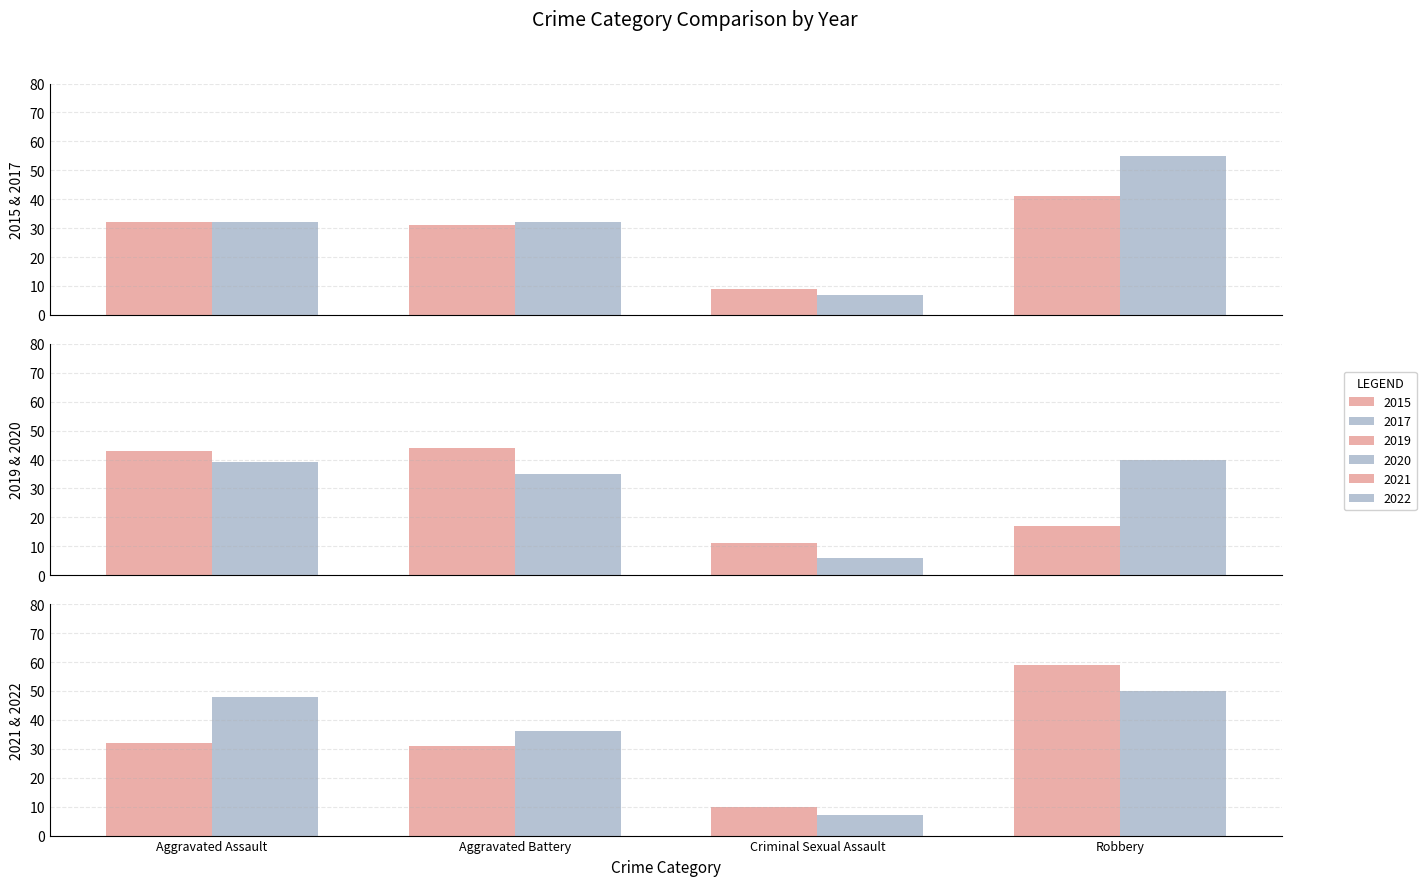

What is the spread (max minus min) of values at Aggravated Battery?

13